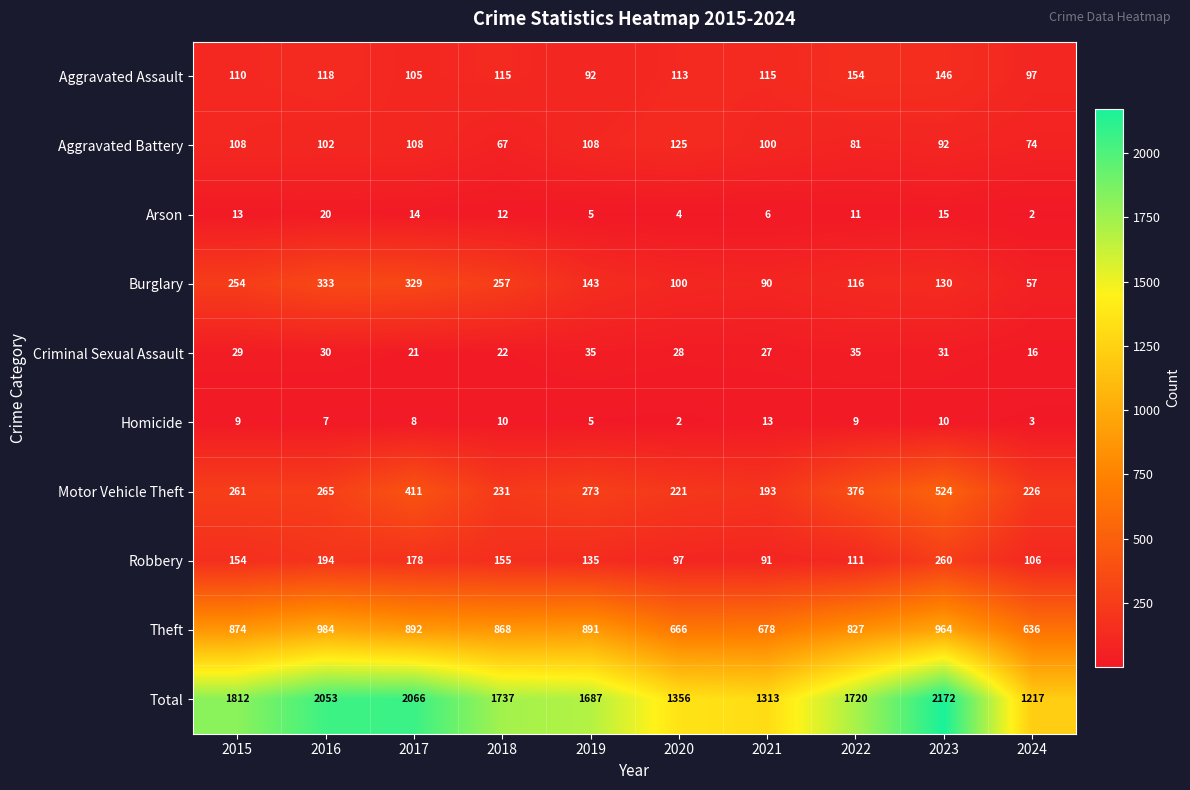

At which category is the sum across all series the highest?

2023